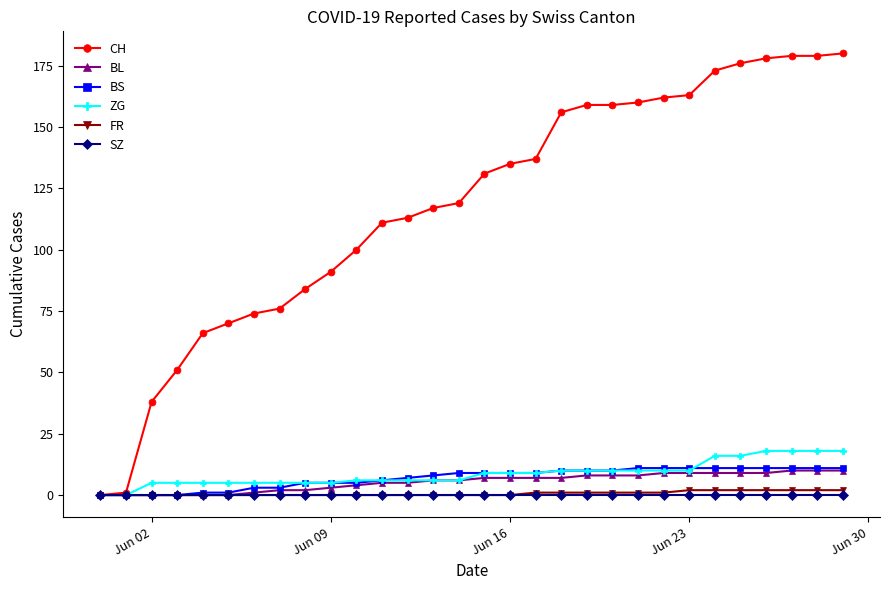

Which series has the widest spread of values?

CH